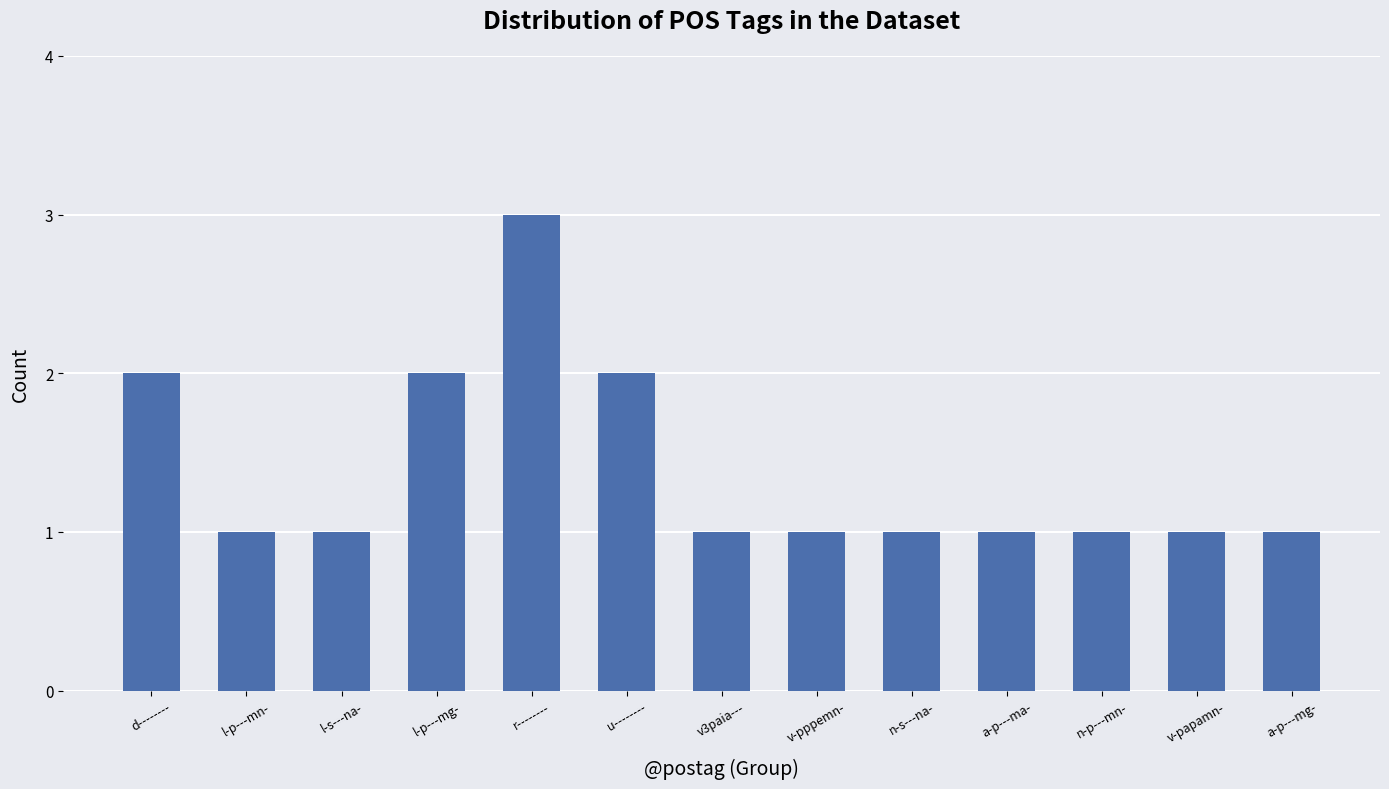

What is the maximum value shown in the chart?

3